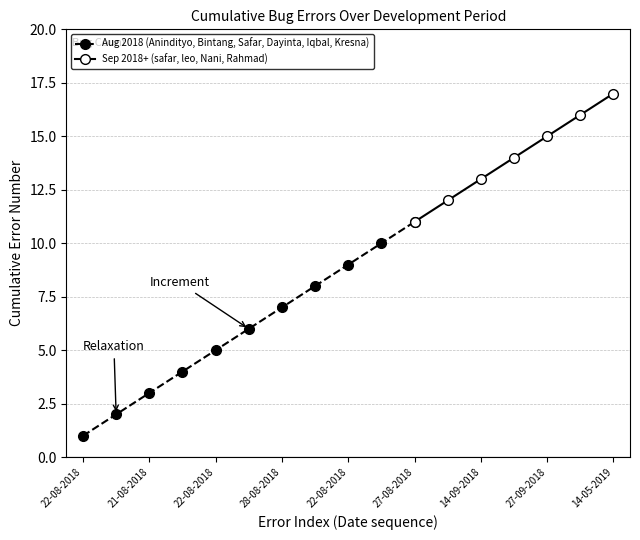

Which label corresponds to the smallest value in the chart?

22-08-2018